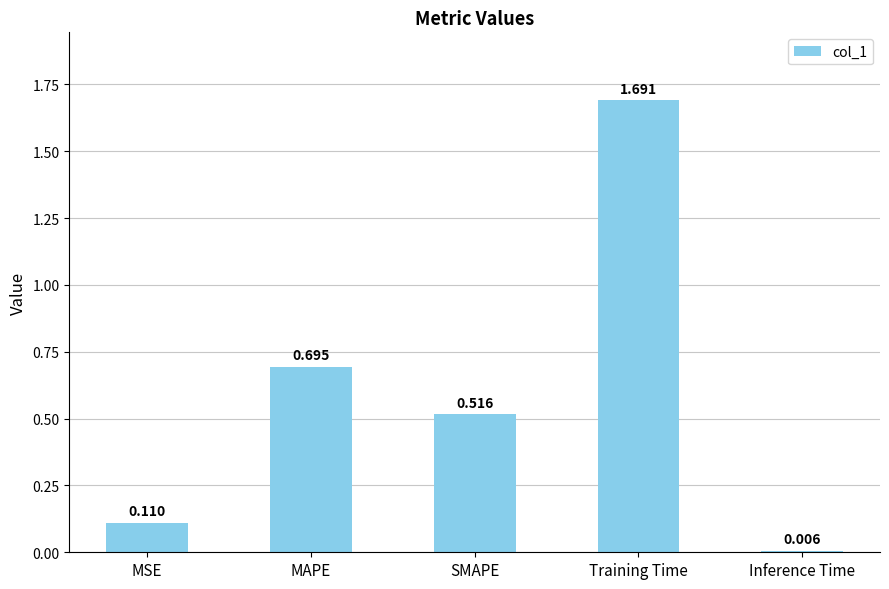

What is the label of the 5th bar from the left?

Inference Time